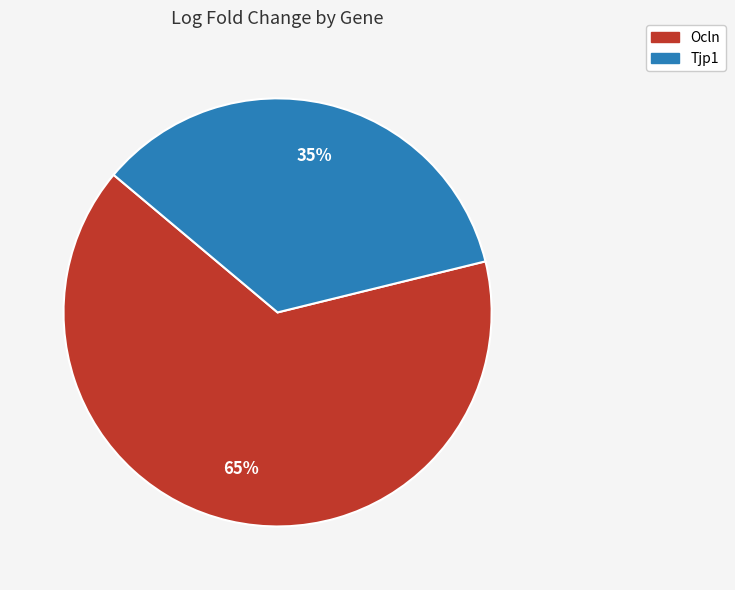

Do Tjp1 and Ocln together represent more than half of the pie?

Yes